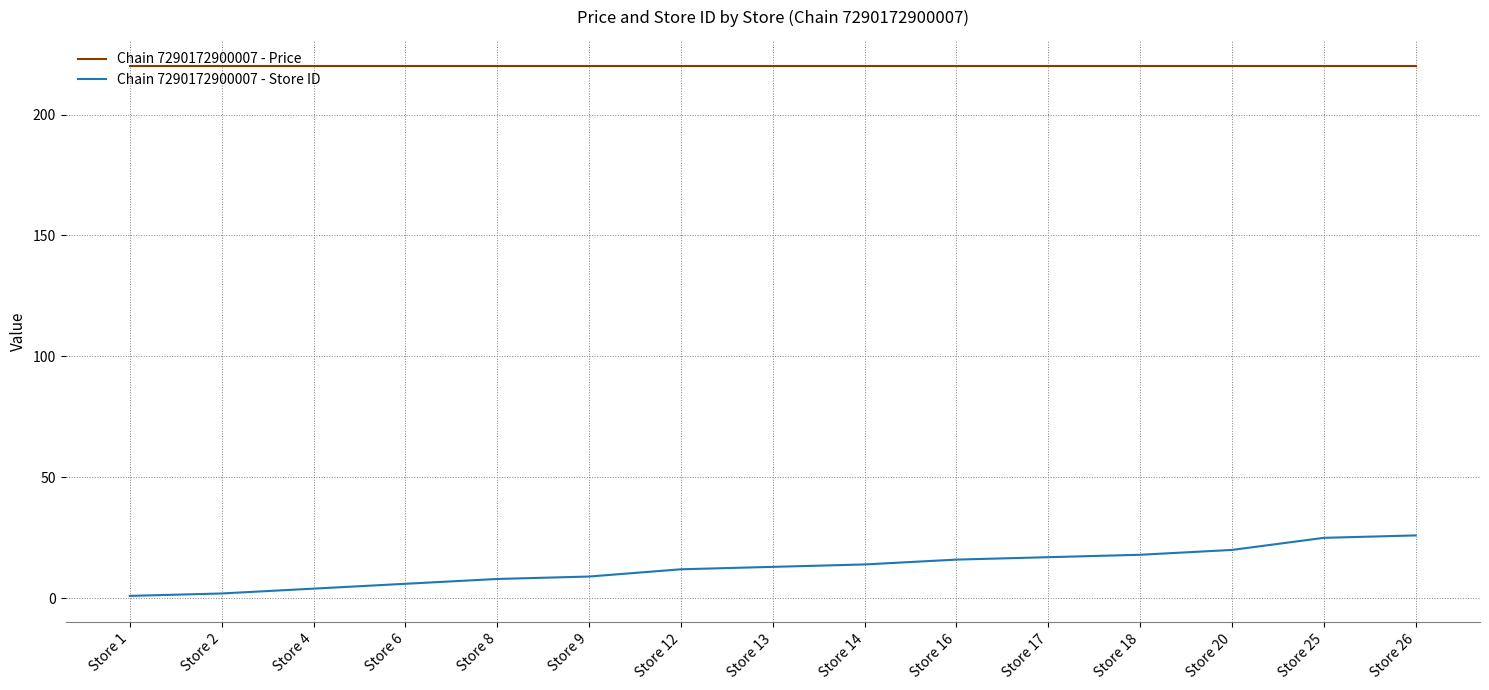

Is the value of Chain 7290172900007 - Store ID at Store 6 greater than the value of Chain 7290172900007 - Price at Store 26?

No